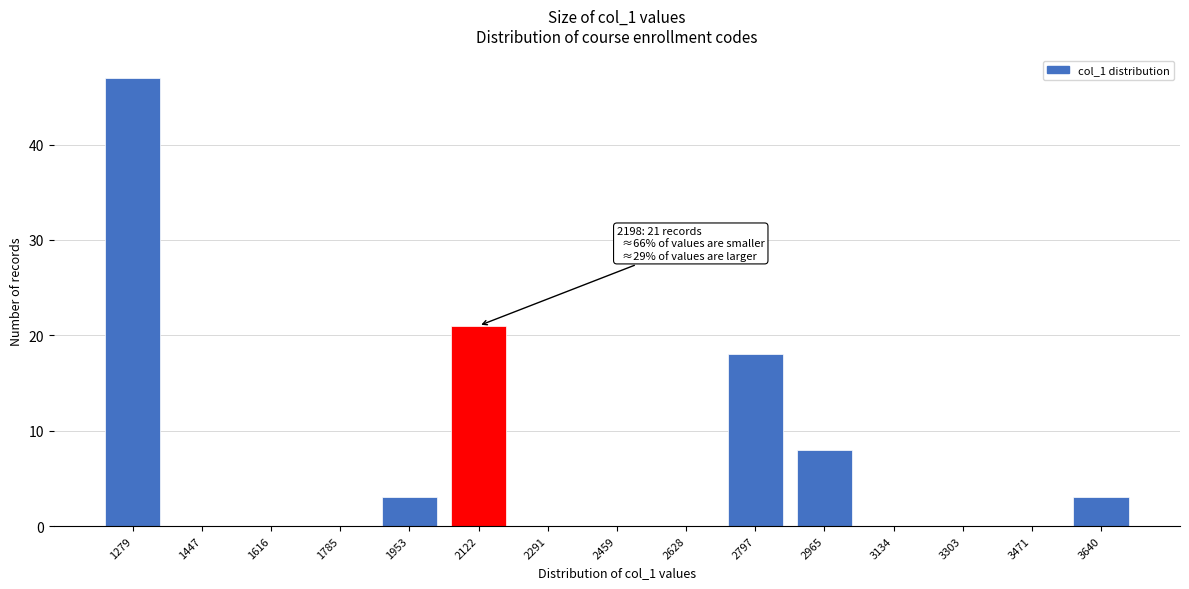

Reading right to left, list all the values displayed in this chart.

3640=3	3471=0	3303=0	3134=0	2965=8	2797=18	2628=0	2459=0	2291=0	2122=21	1953=3	1785=0	1616=0	1447=0	1279=47